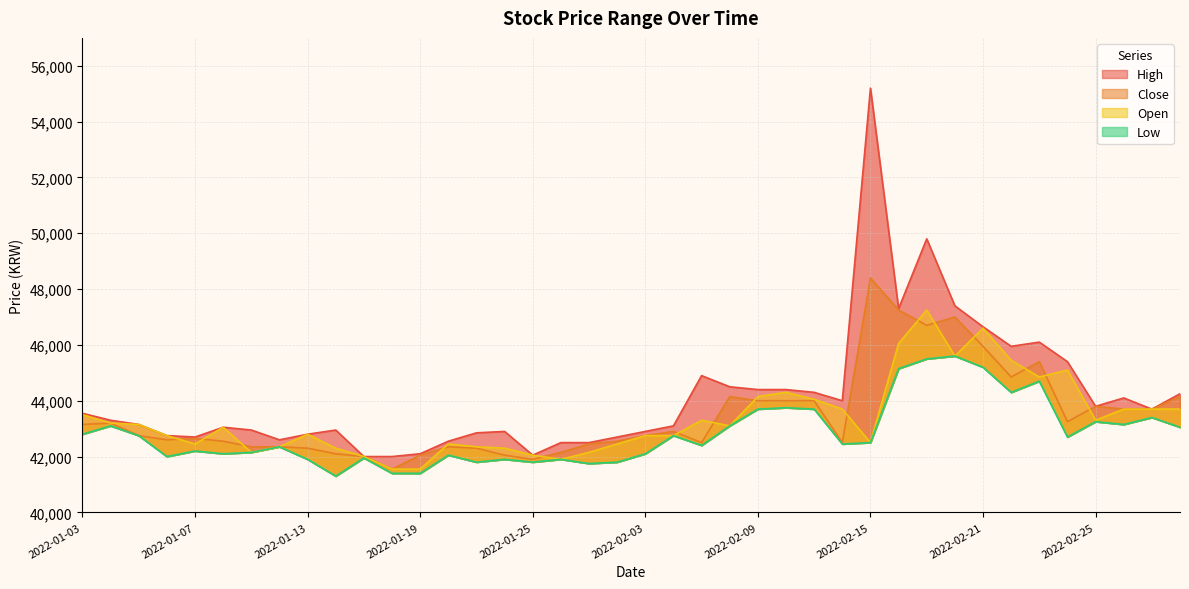

Where does the High series first go above 43300?

2022-01-03